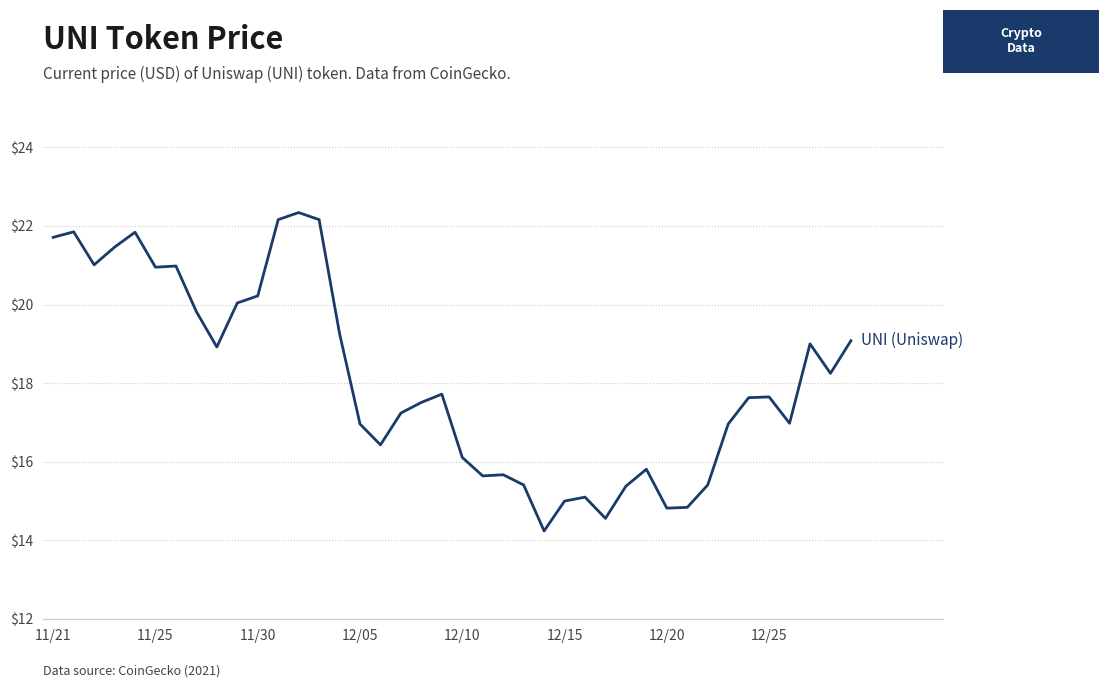

What is the difference between the maximum and minimum values?

8.1